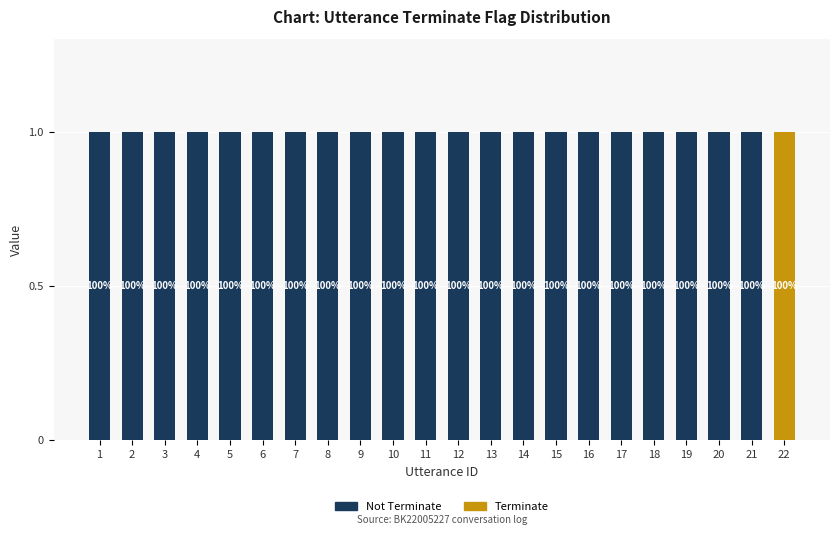

Does the chart contain stacked bars?

Yes